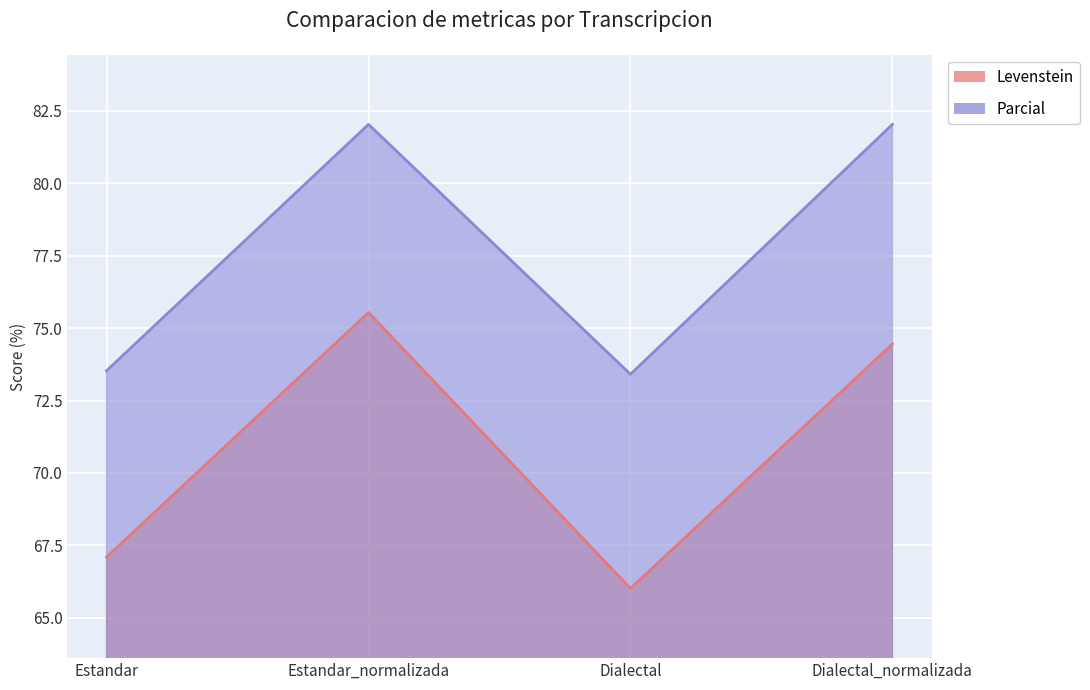

At how many categories does at least one series exceed 70?

4